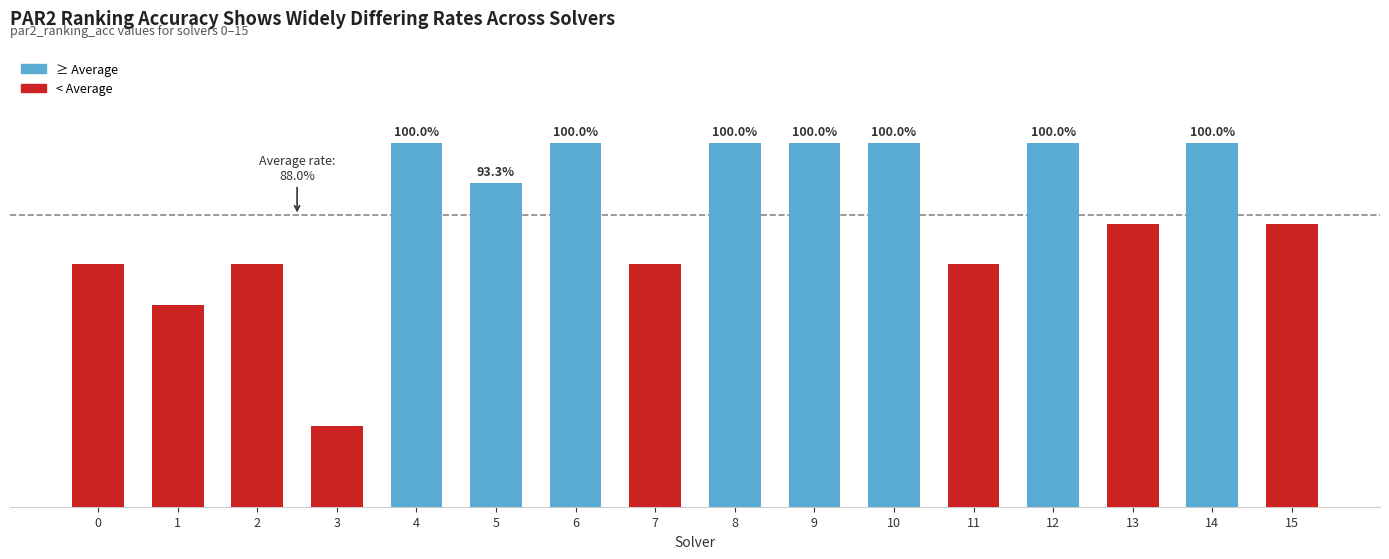

What is the value of the 1st bar from the left?

0.8